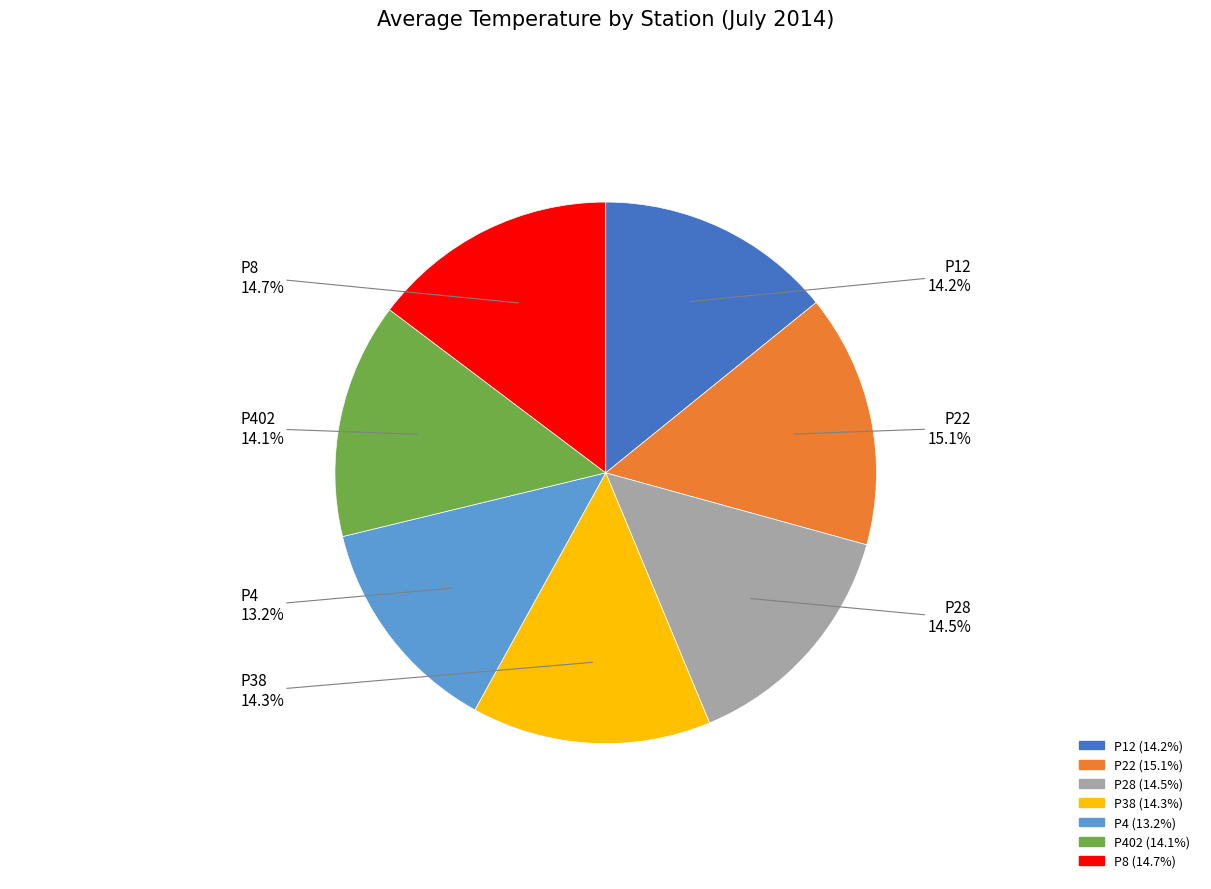

Between P4 and P38, which is larger?

P38